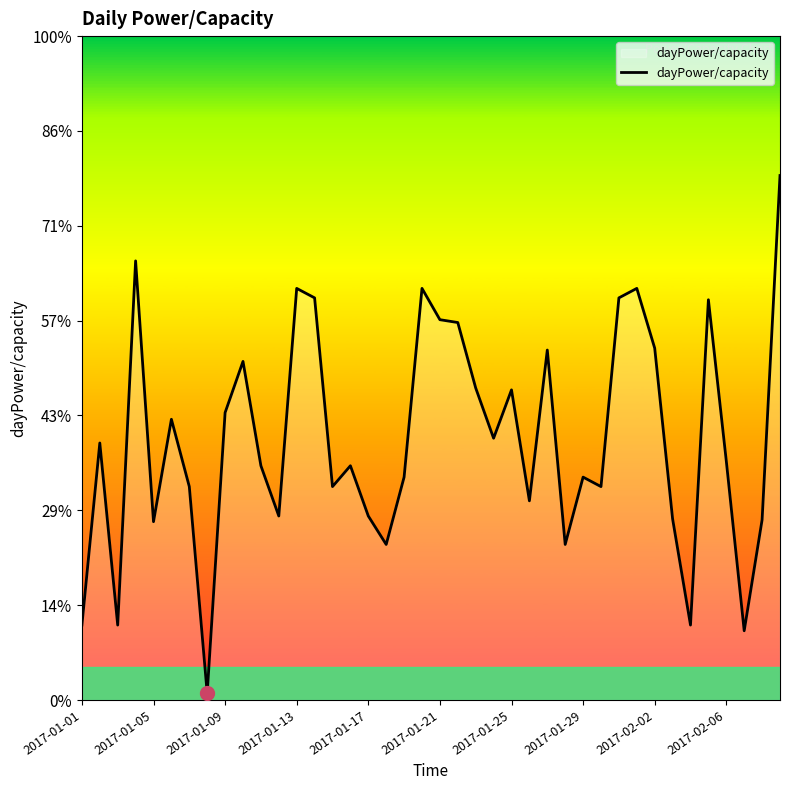

Rank the categories by value from highest to lowest.

39, 2017-01-13, 12, 19, 31, 13, 30, 35, 20, 21, 32, 26, 2017-02-06, 22, 24, 2017-02-02, 2017-01-21, 23, 2017-01-05, 36, 10, 15, 18, 28, 2017-01-25, 14, 29, 25, 11, 16, 33, 38, 2017-01-17, 17, 27, 2017-01-01, 2017-01-09, 34, 37, 2017-01-29